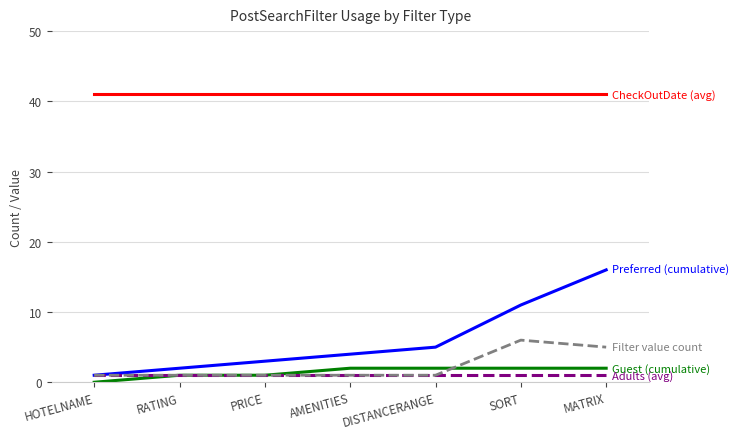

What is the total value across all series at PRICE?

47